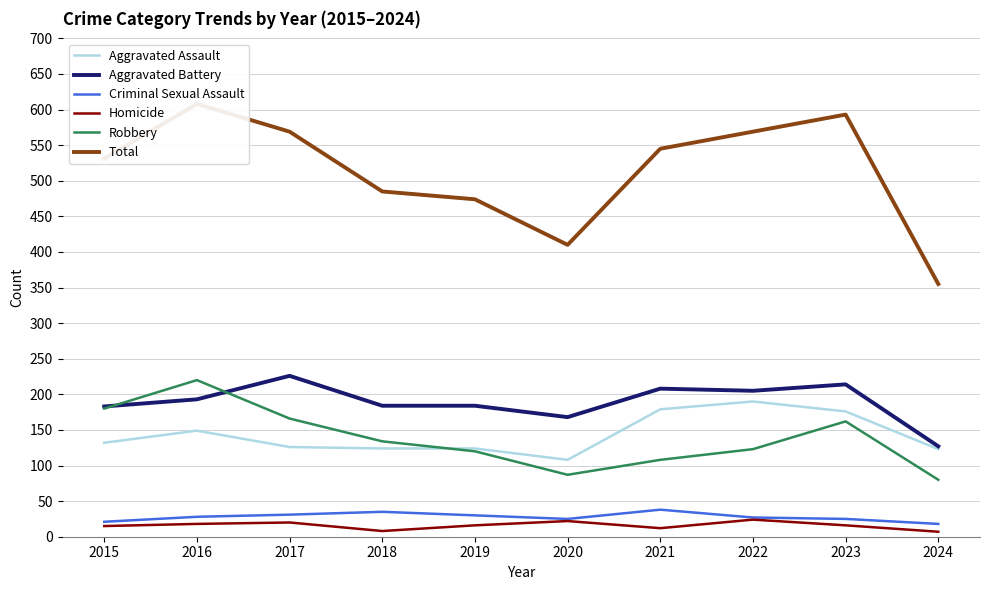

Does the chart have visible grid lines?

Yes